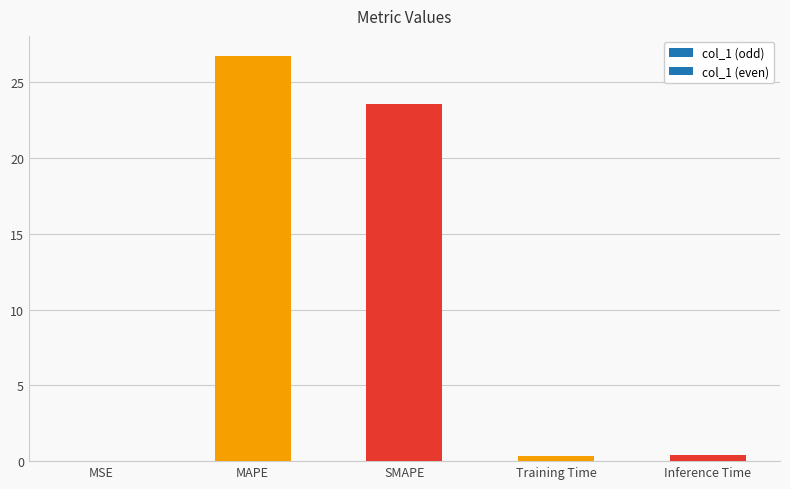

What is the approximate value at SMAPE?

23.6